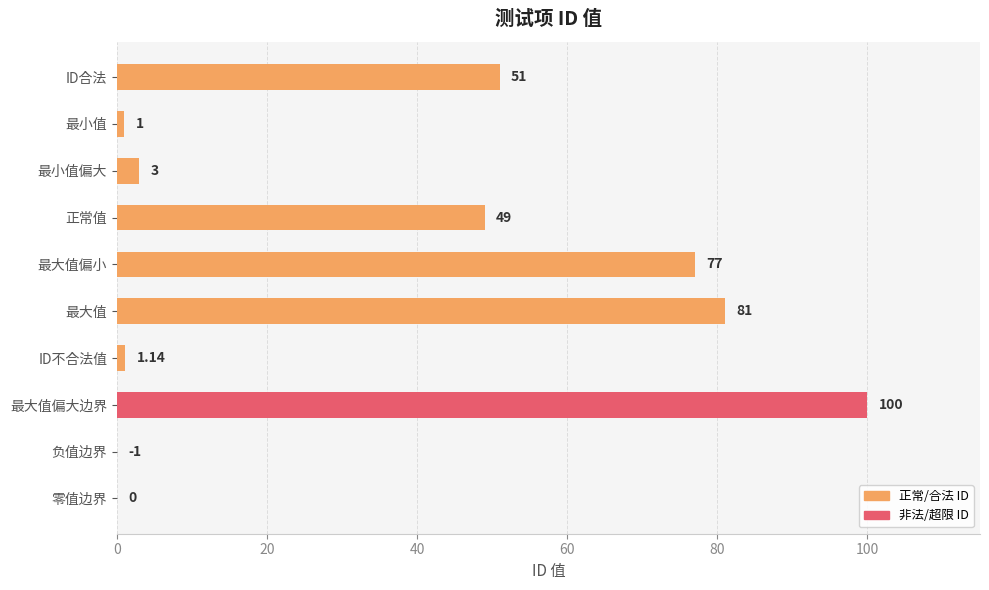

Which label corresponds to the largest value in the chart?

最大值偏大边界